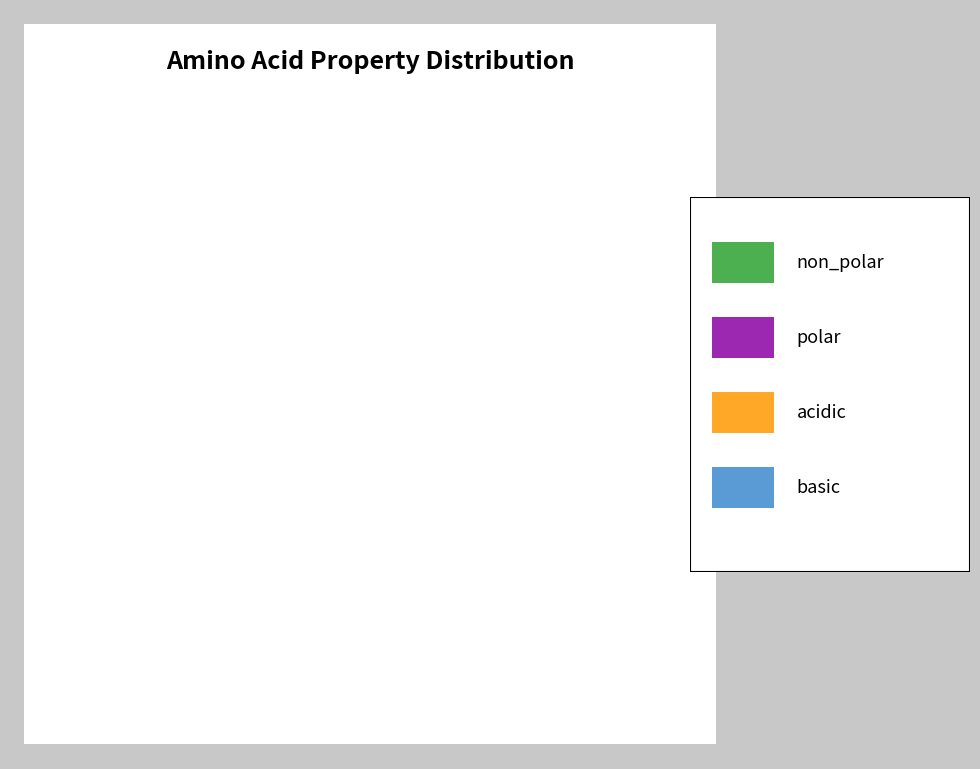

Is there any slice that represents more than half of the pie?

No